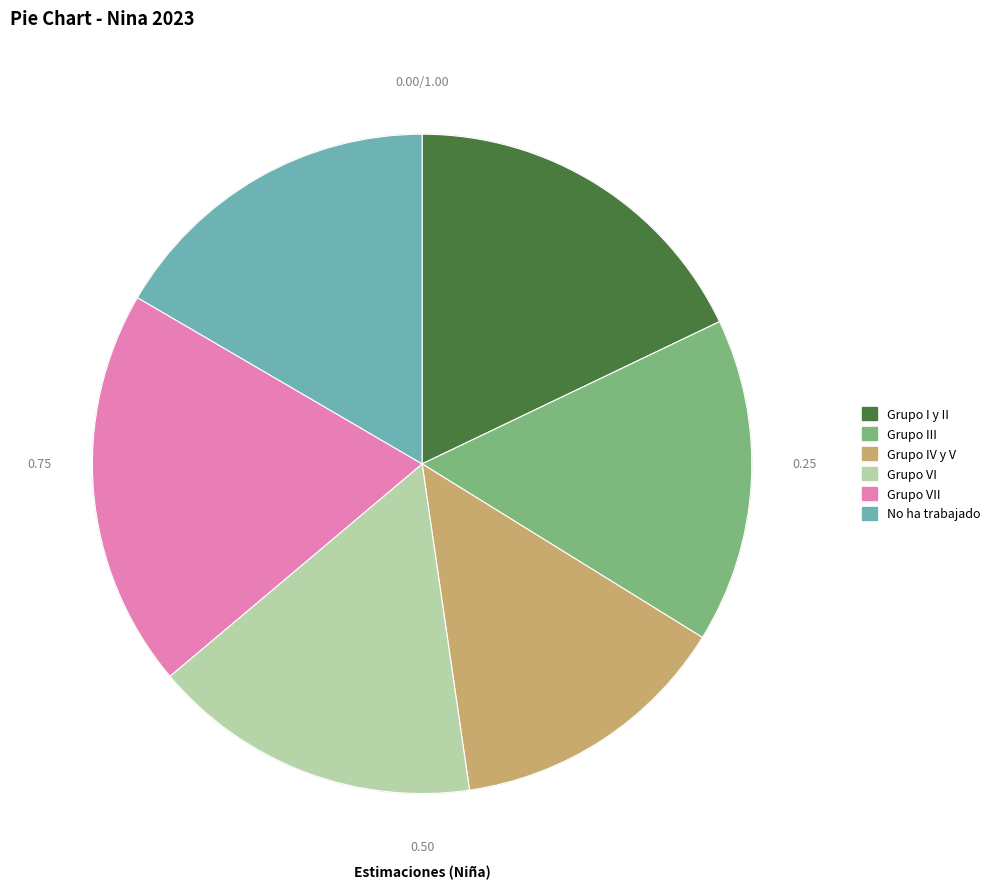

Rank the categories by value from highest to lowest.

Grupo VII, Grupo I y II, No ha trabajado, Grupo VI, Grupo III, Grupo IV y V